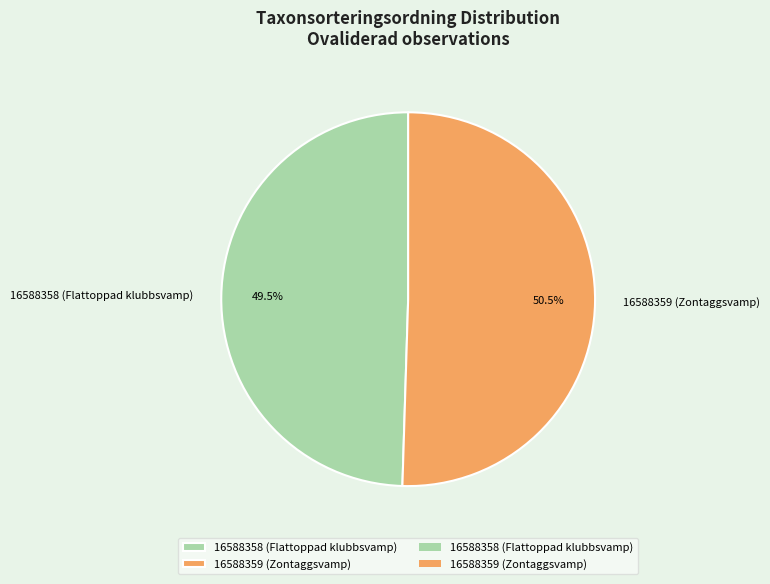

Which category accounts for the majority?

16588359 (Zontaggsvamp)